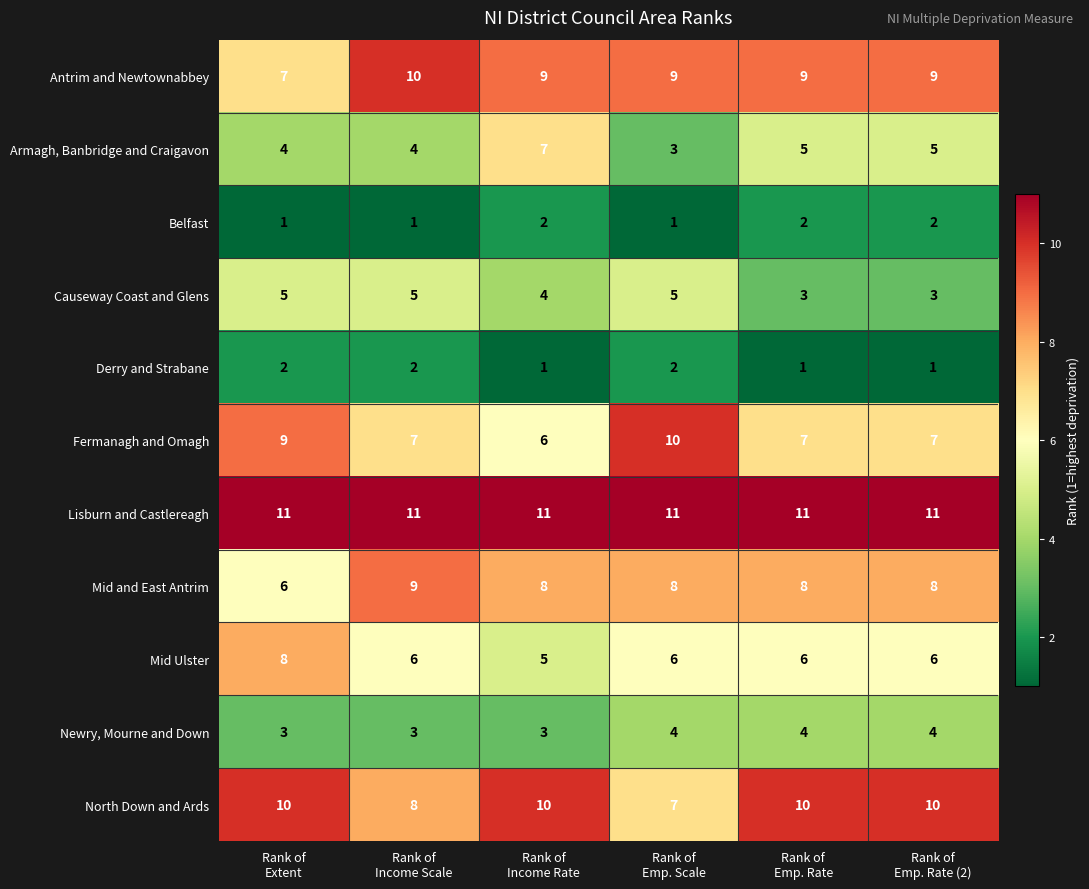

At how many categories does at least one series exceed 3?

6